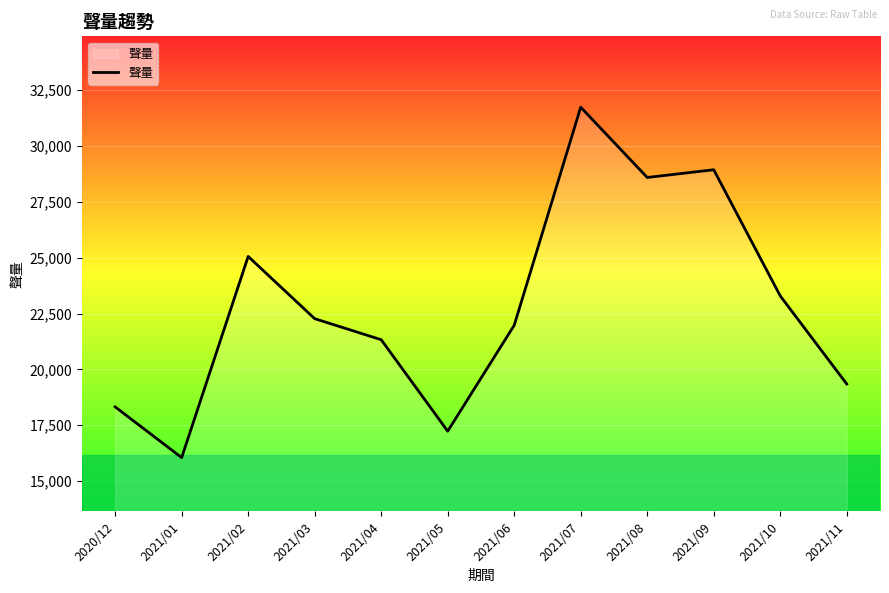

The value at 2021/09 is 10163. True or false?

False